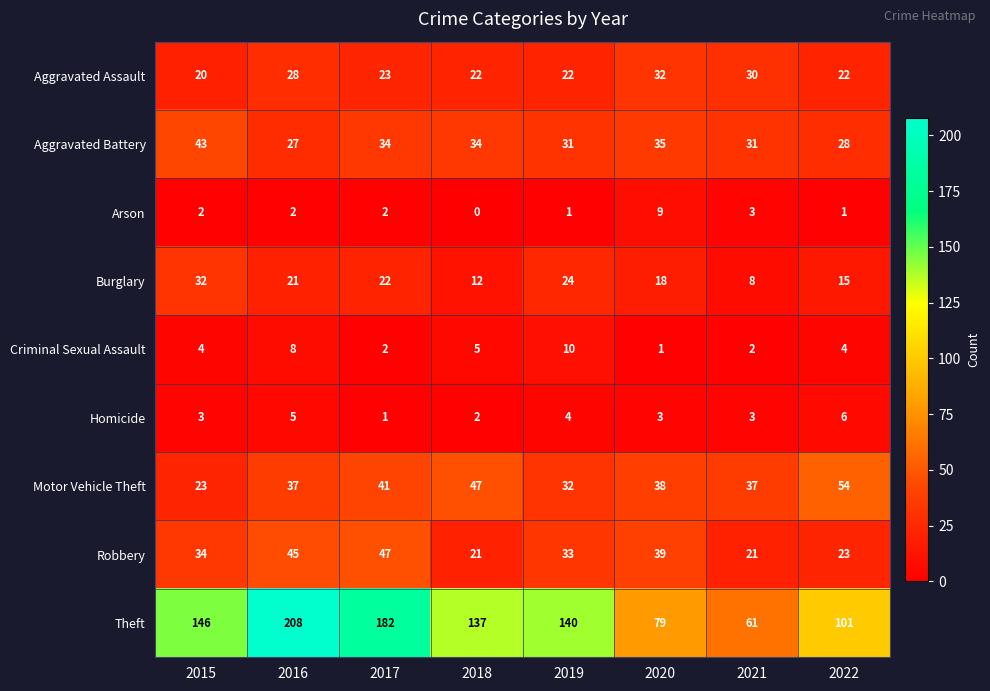

What is the spread (max minus min) of values at 2022?

100